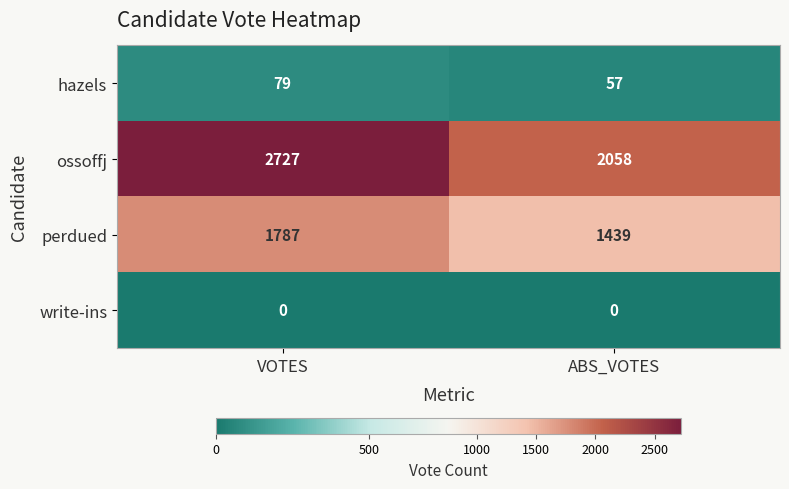

How many data points does each series have?

2